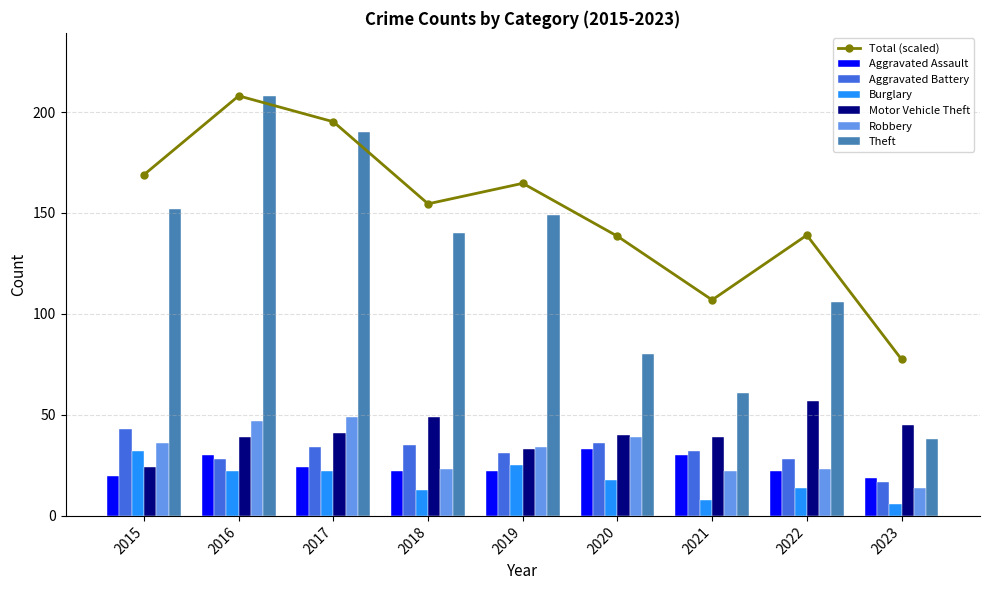

Rank the series at 2019 from highest to lowest value.

Theft, Robbery, Motor Vehicle Theft, Aggravated Battery, Burglary, Aggravated Assault